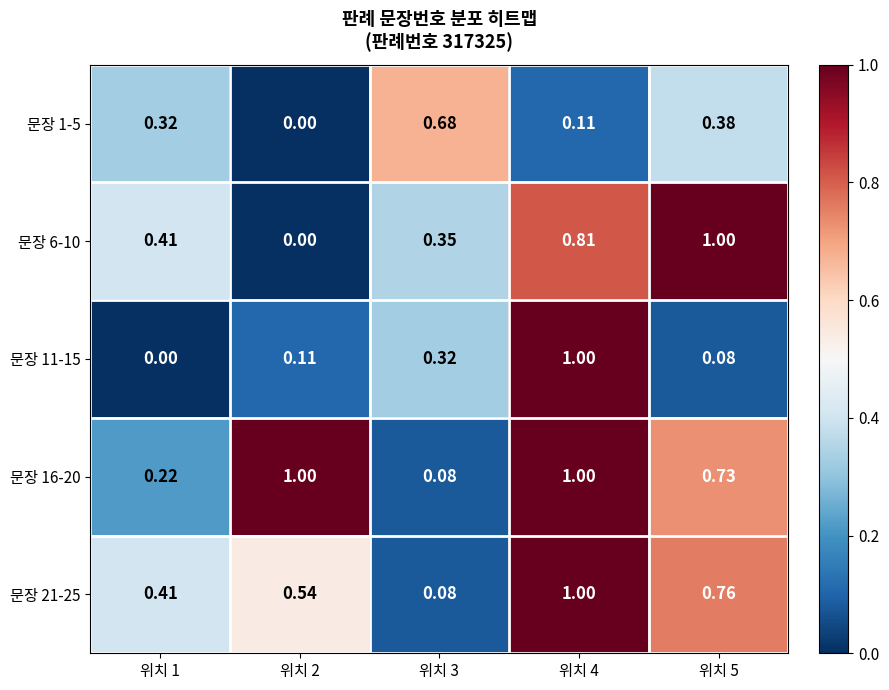

Is the value of 문장 6-10 at 위치 5 greater than the value of 문장 11-15 at 위치 3?

Yes